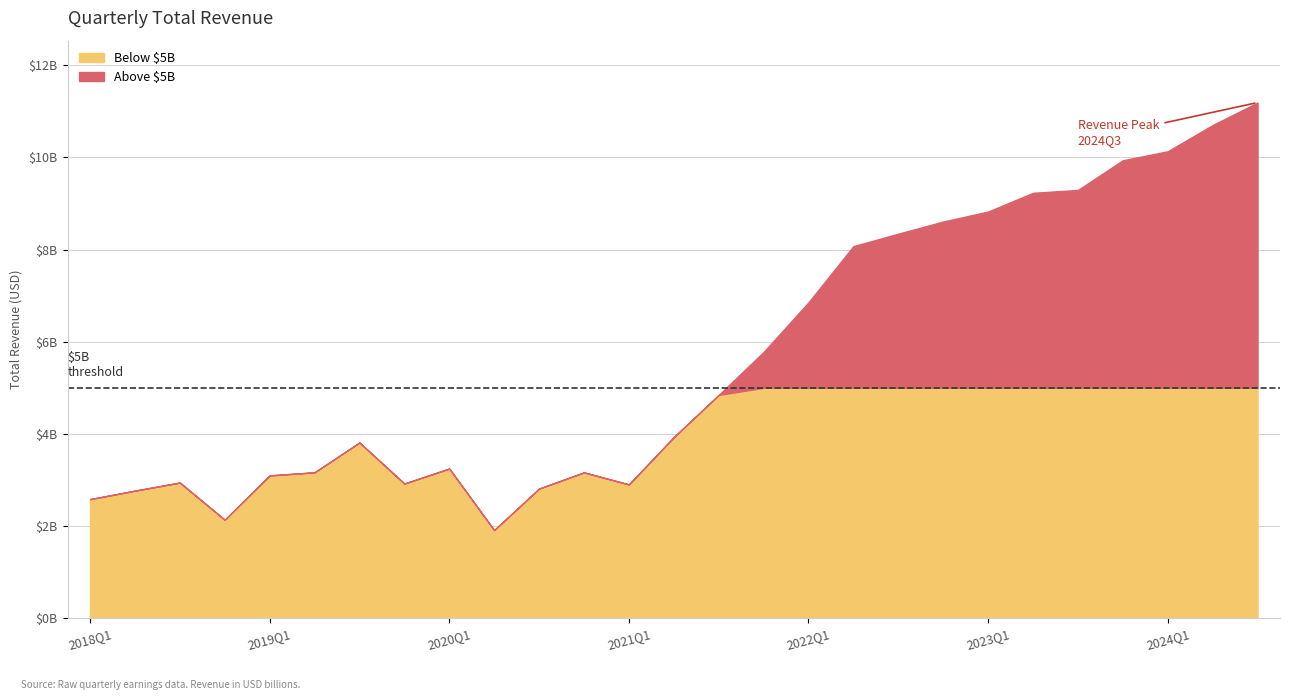

Where does the data first go above 3929000000?

2021Q3